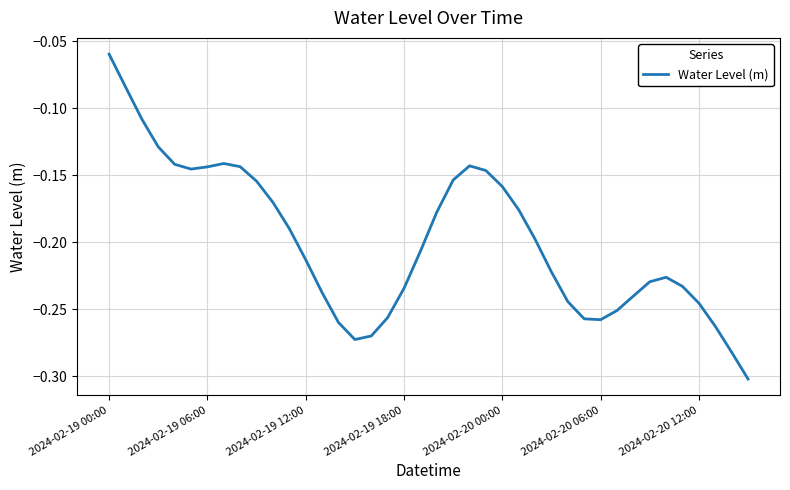

At which category does the data reach its first local peak?

7